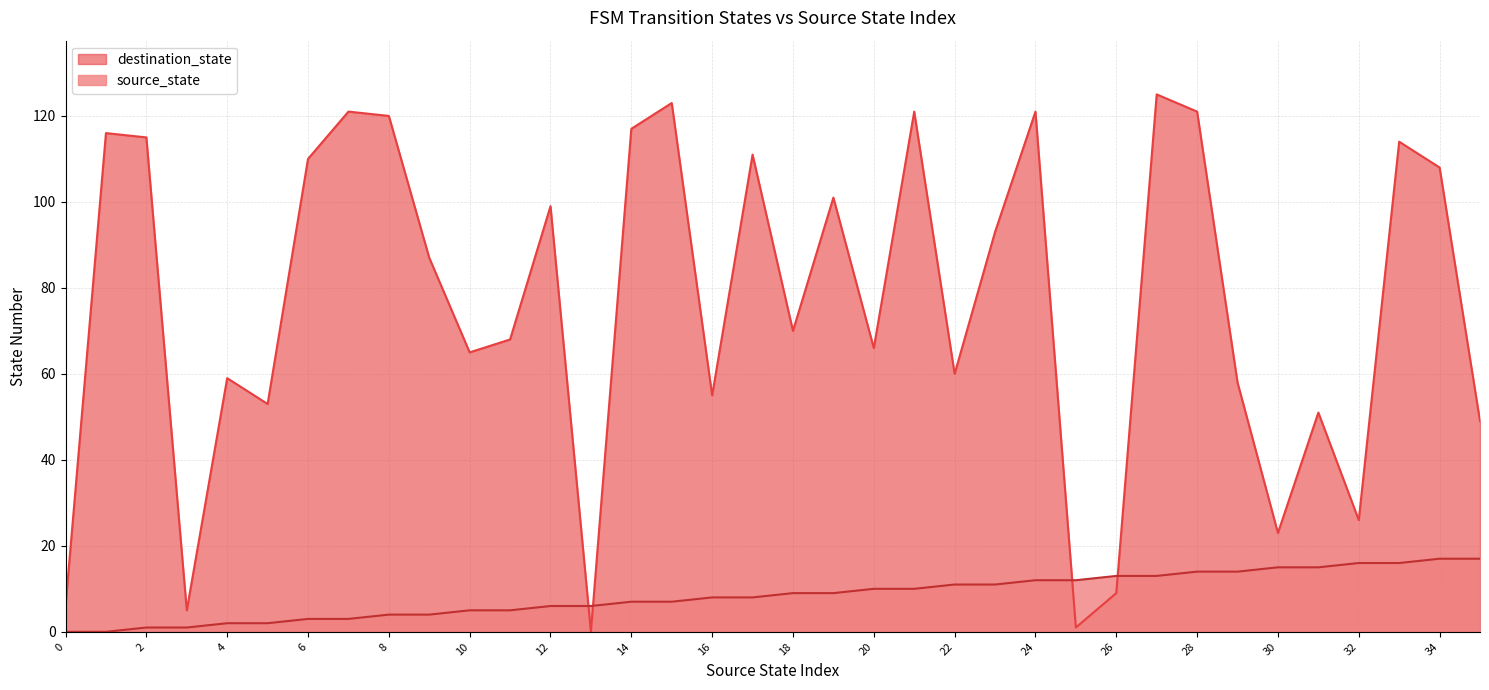

How many series are shown in this chart?

2